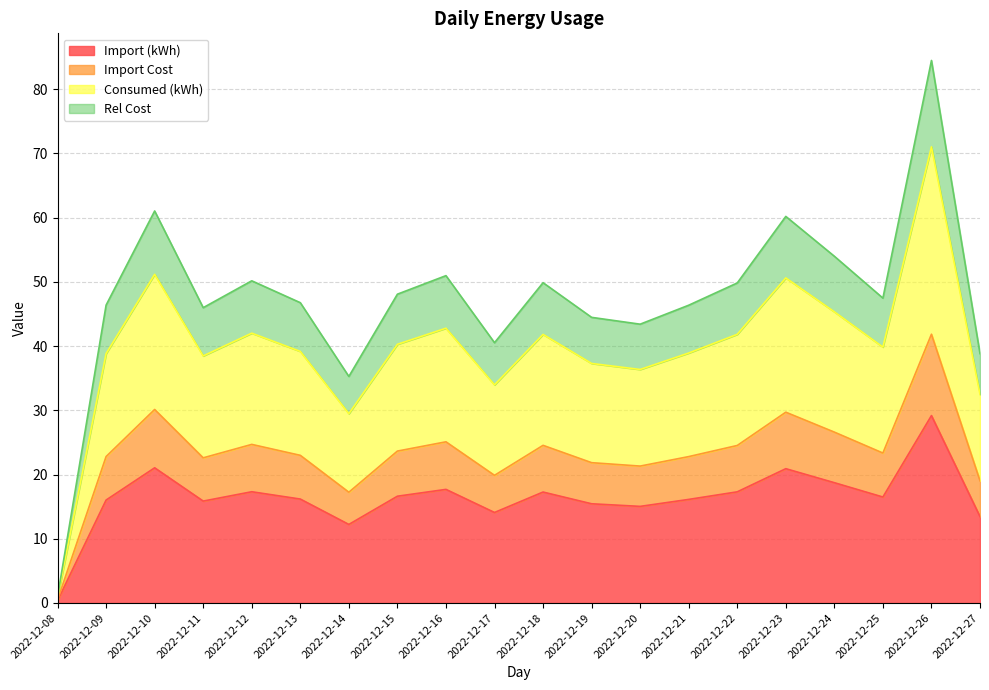

Rank the series at 2022-12-19 from highest to lowest value.

Rel Cost, Consumed (kWh), Import Cost, Import (kWh)